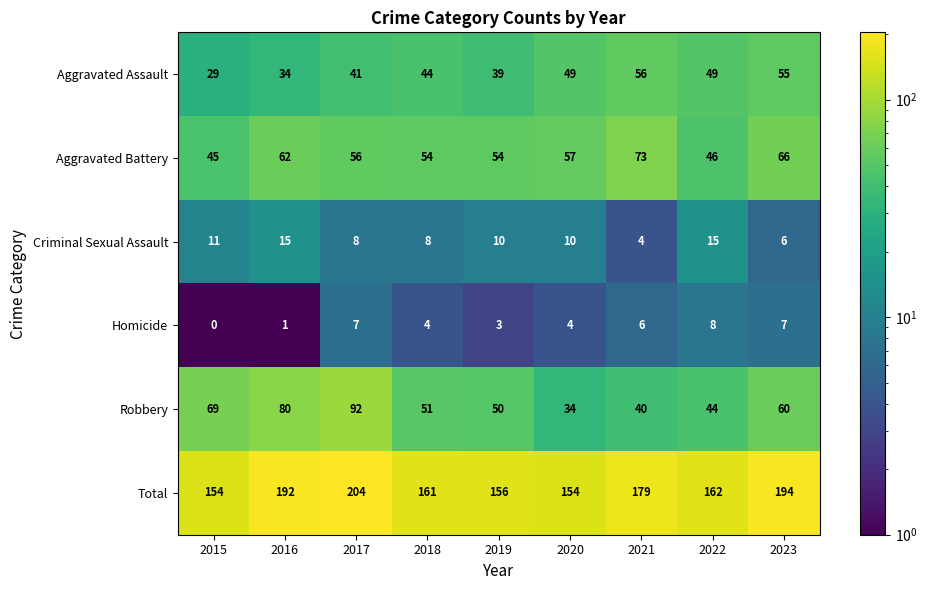

At which category is the sum across all series the highest?

2017